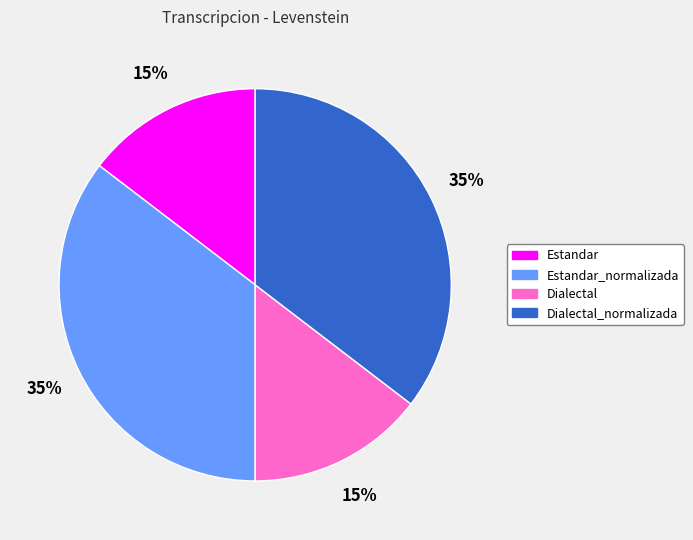

Approximately how many times larger is the value at Estandar compared to Dialectal?

1.0